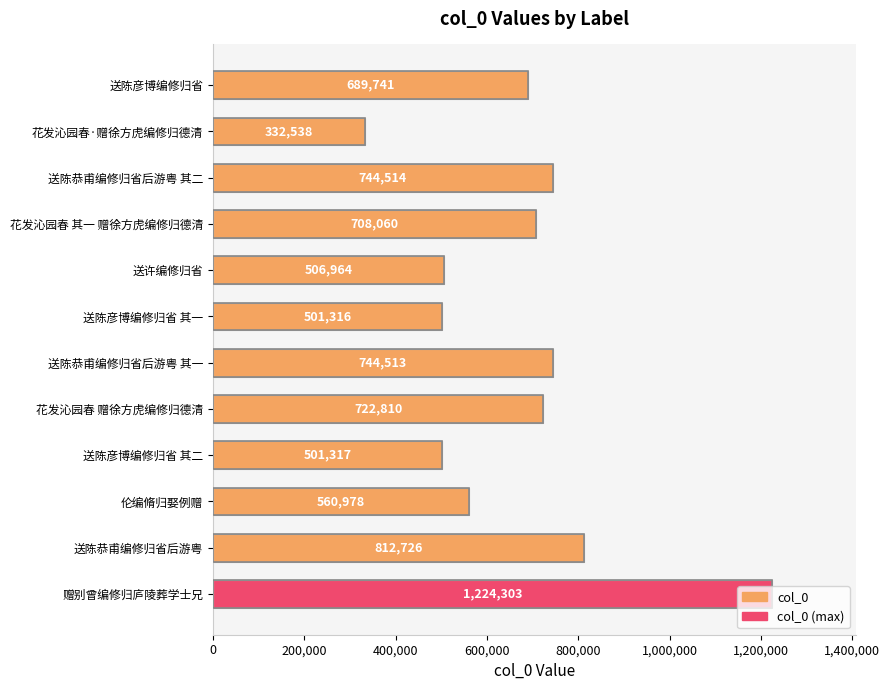

What is the sum of the values at 送陈恭甫编修归省后游粤 其二 and 送陈恭甫编修归省后游粤 其一?

1489027